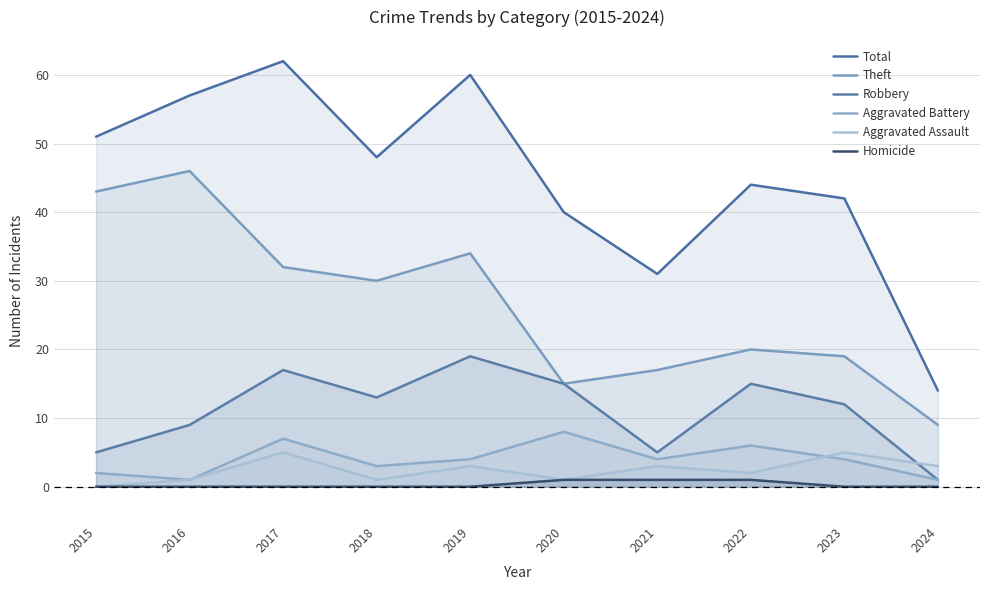

How many interior local peaks does the Robbery series have?

3